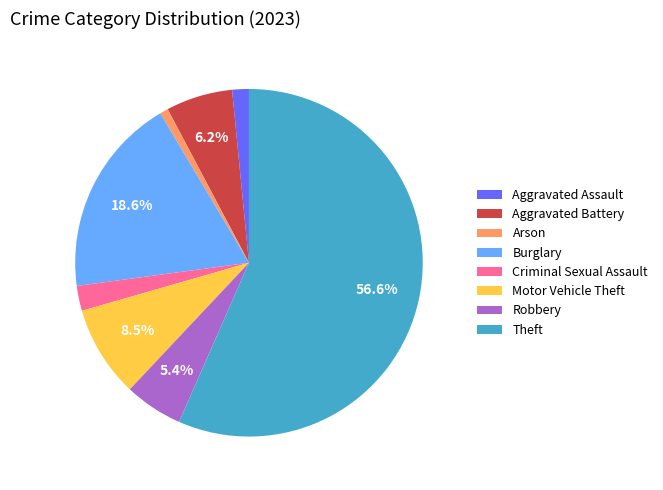

To the nearest percent, what portion does Aggravated Battery represent?

6%